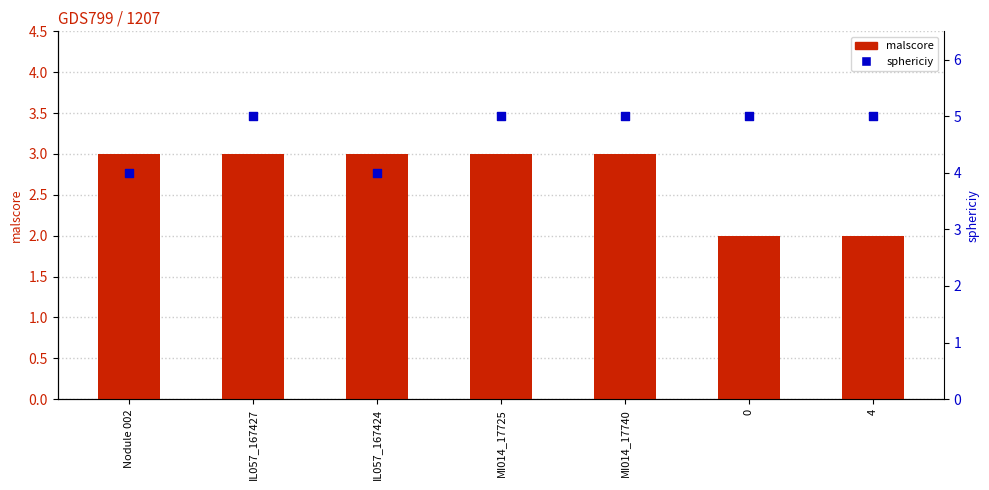

Is the value of sphericiy at Nodule 002 greater than the value of malscore at MI014_17725?

Yes